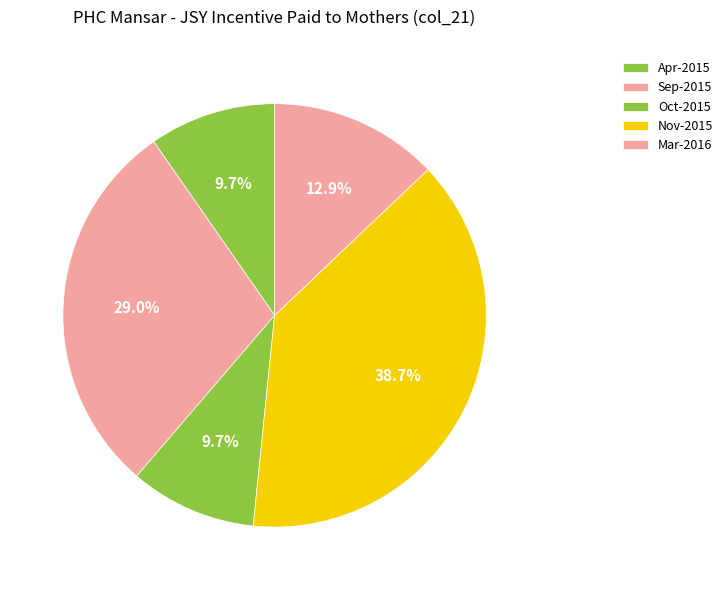

To the nearest percent, what portion does Oct-2015 represent?

10%